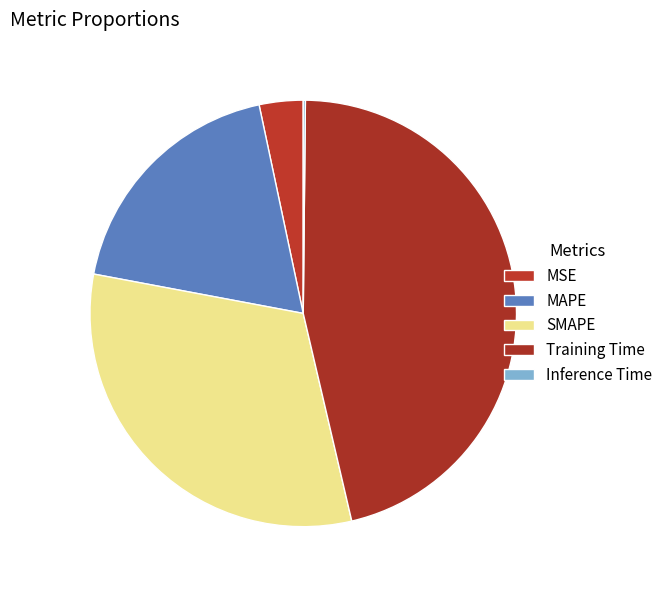

What percentage is the MSE slice, to the nearest percent?

3%